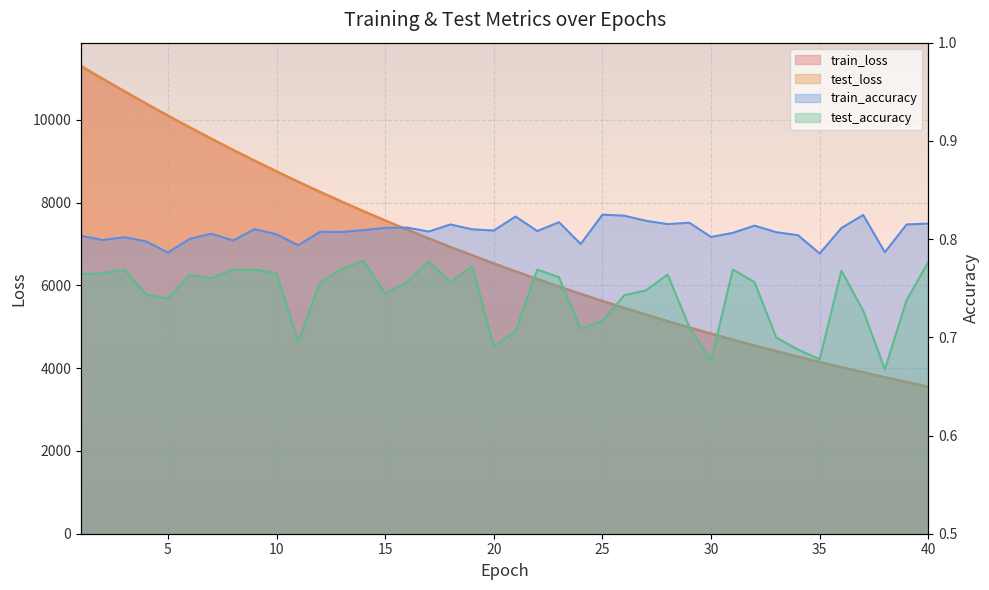

What value does the train_loss series have at 28?

5136.2